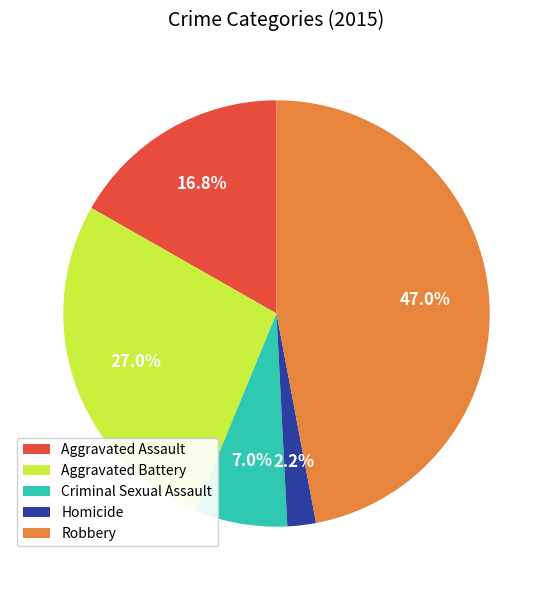

Approximately how many times larger is the value at Homicide compared to Aggravated Assault?

0.1